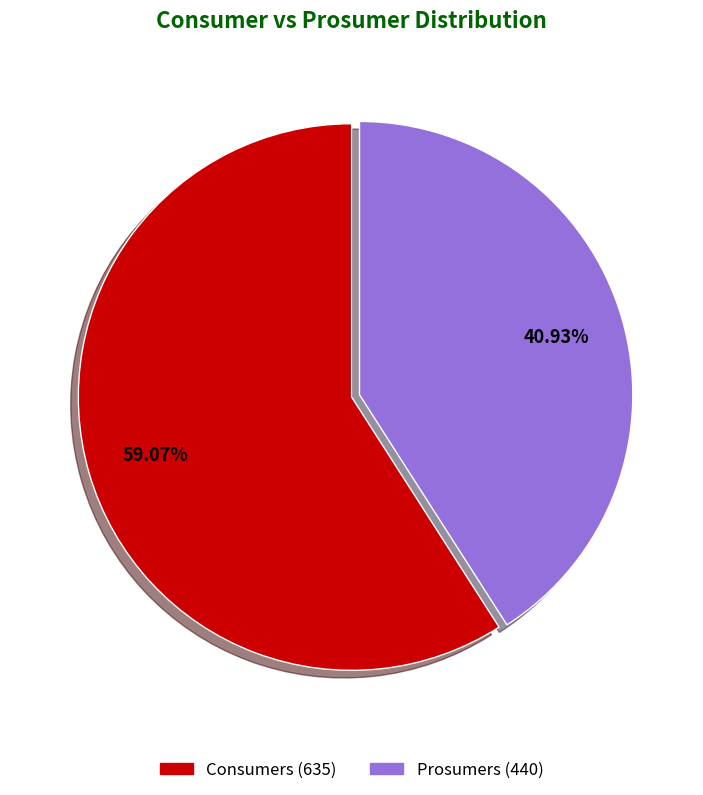

The Consumers slice represents 68% of the pie. True or false?

False